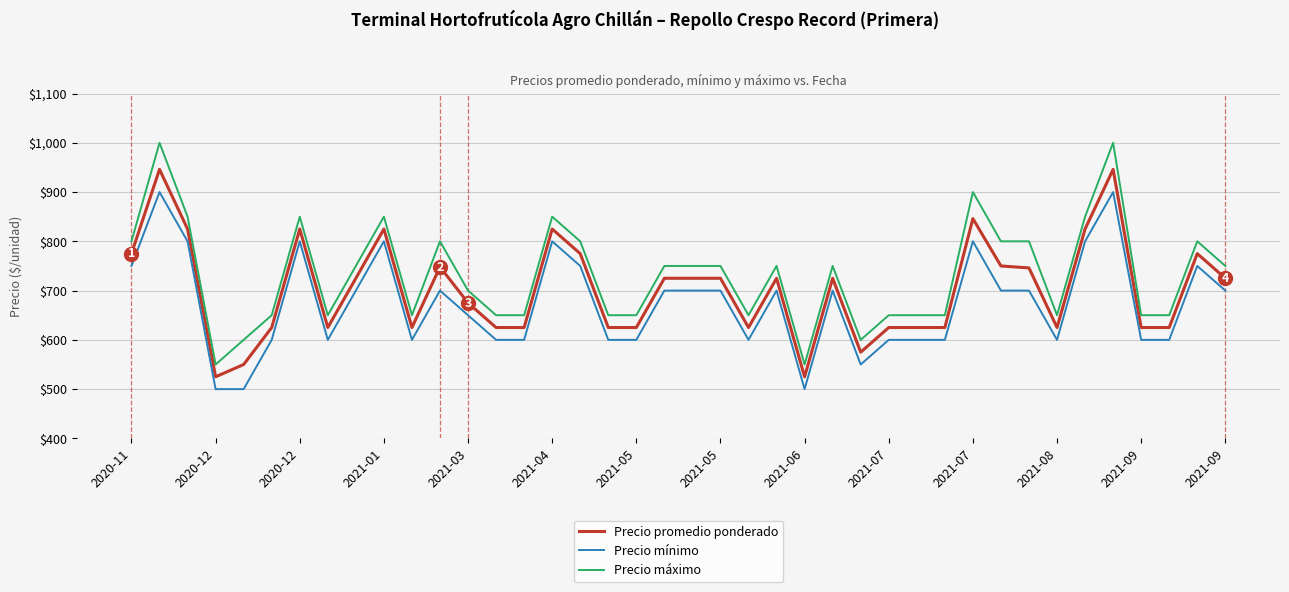

Which series has the largest total across all categories?

Precio máximo